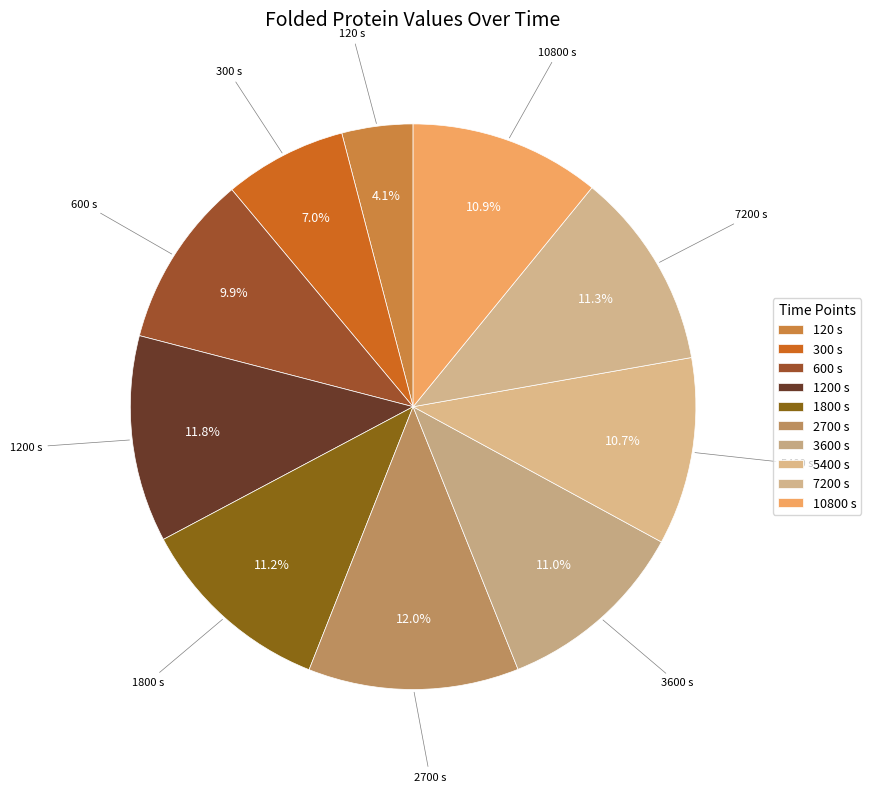

Which category has the biggest portion of the pie?

2700 s